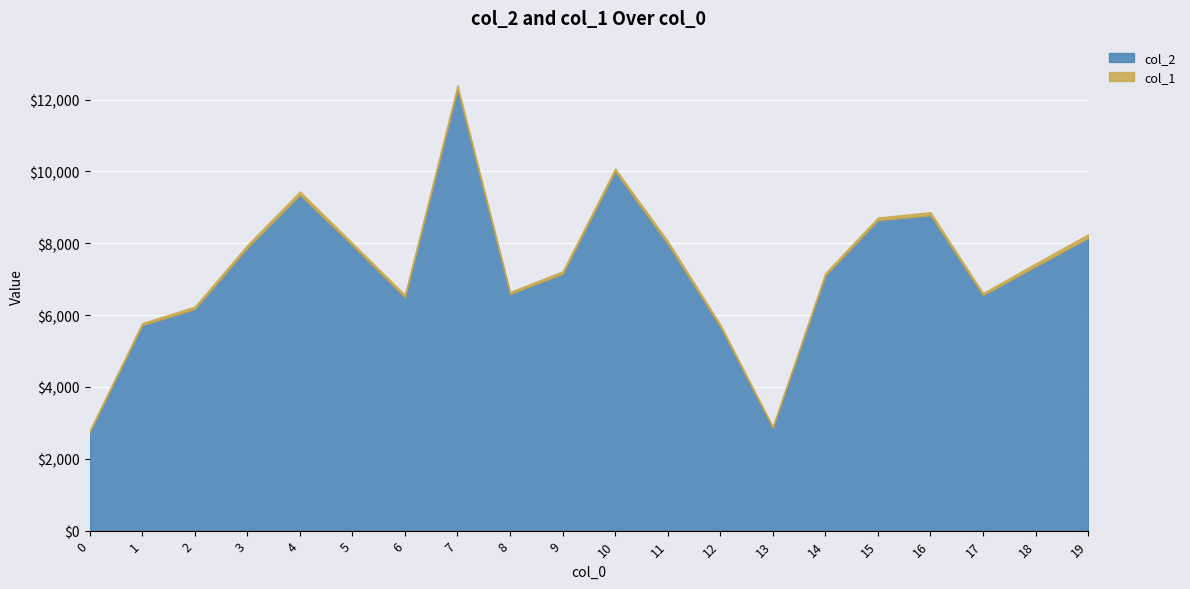

At which category is the sum across all series the highest?

7